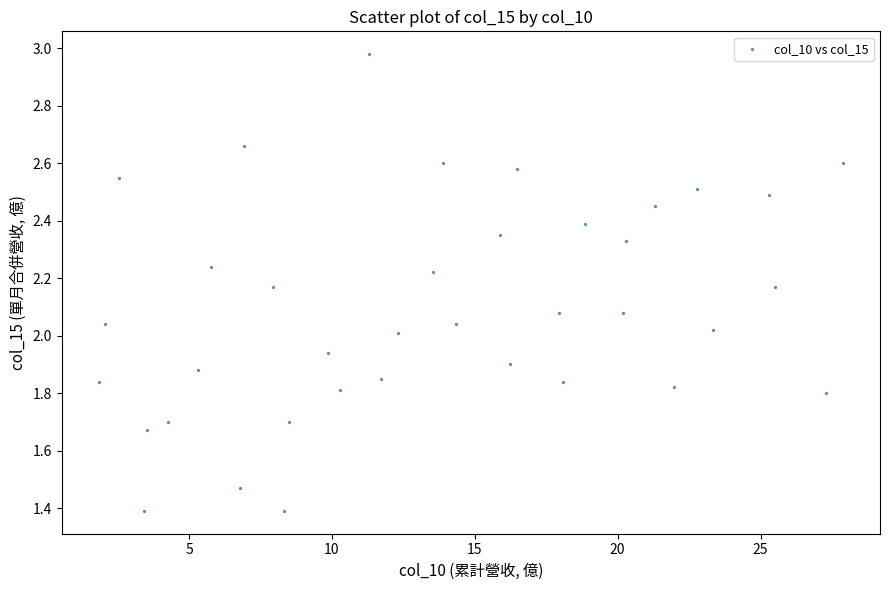

What is the range of Y values (max minus min)?

1.6